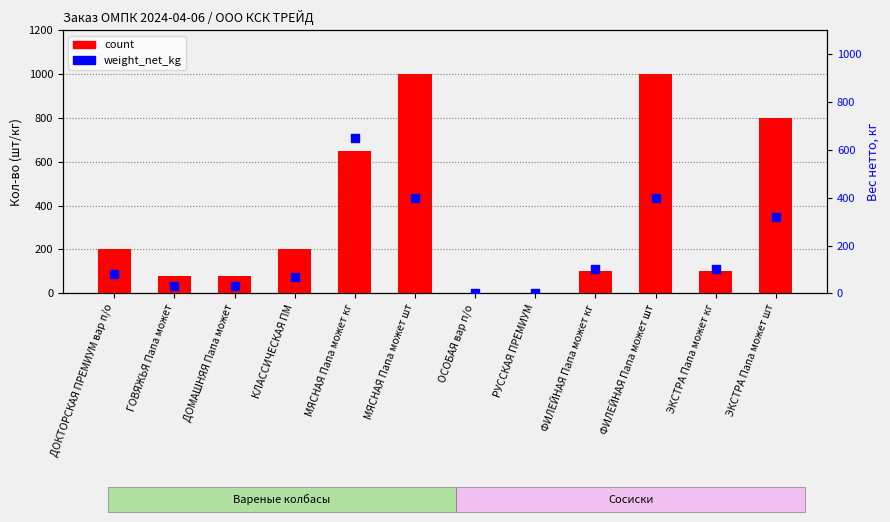

Which series has the largest total across all categories?

count